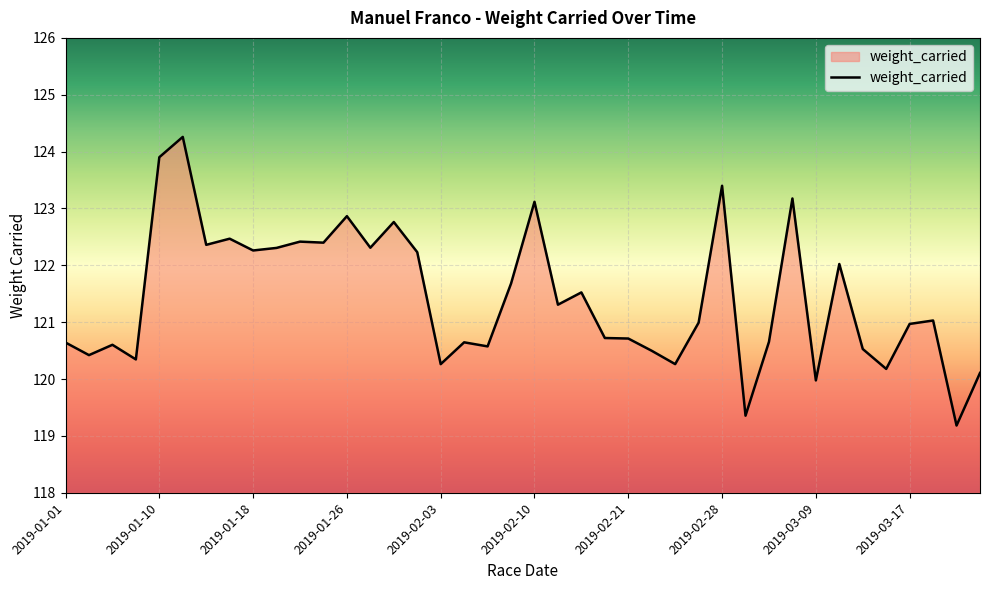

What is the difference between the maximum and minimum values?

5.1